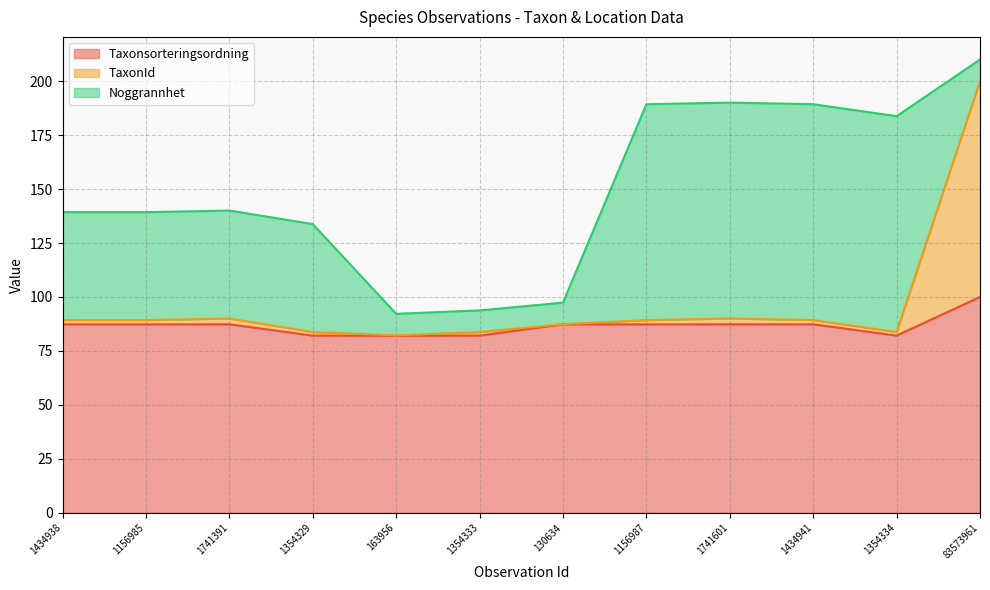

What is the total value across all series at 163956?

92.2